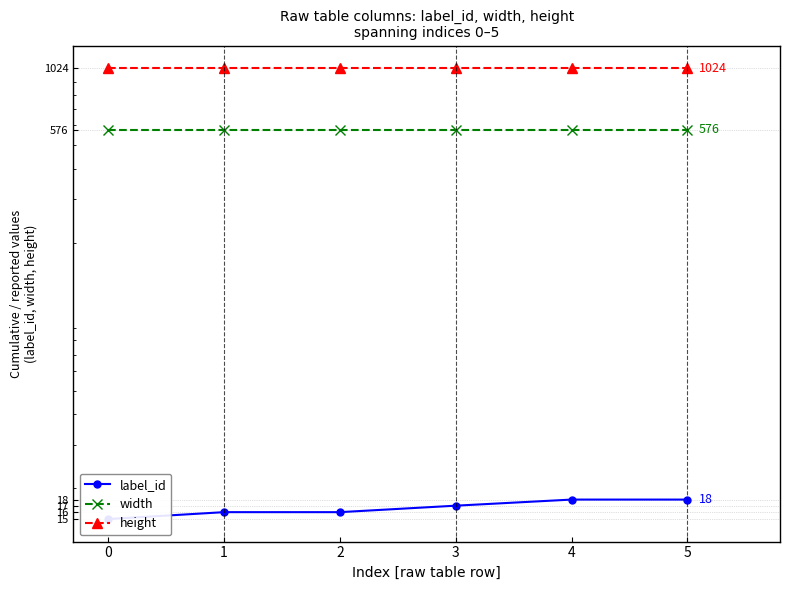

What value does the height series have at 0?

1024